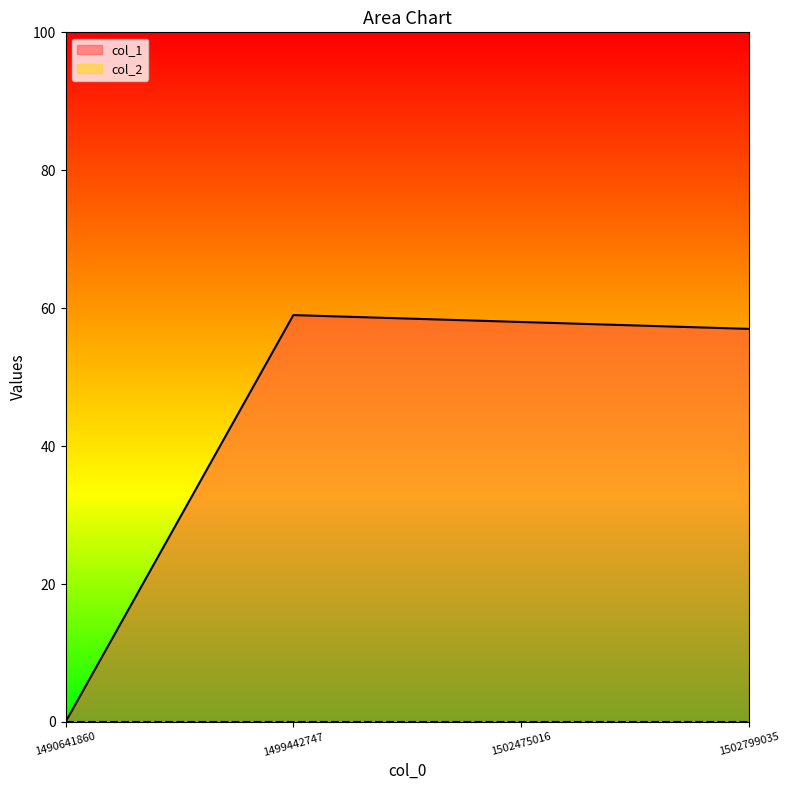

At which category does the chart reach its minimum across all series?

1490641860